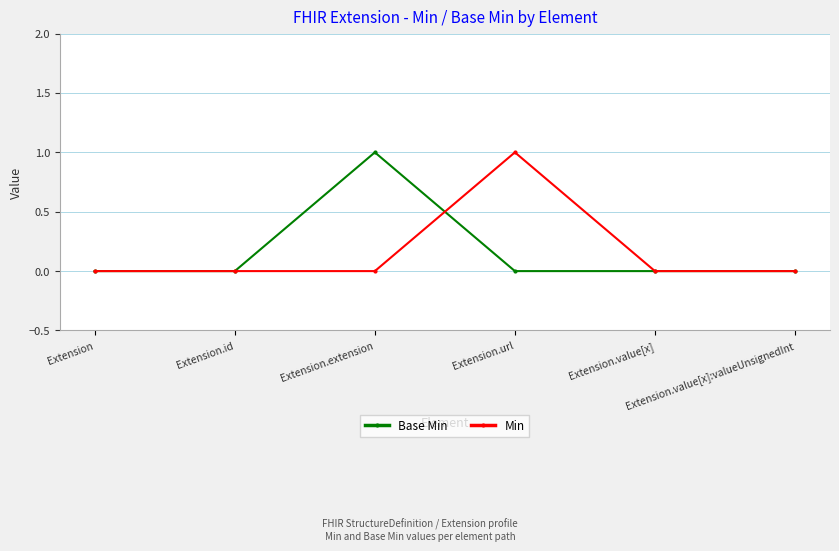

Reading left to right, list all the values displayed in this chart.

Base Min: Extension=0	Extension.id=0	Extension.extension=1	Extension.url=0	Extension.value[x]=0	Extension.value[x]:valueUnsignedInt=0
Min: Extension=0	Extension.id=0	Extension.extension=0	Extension.url=1	Extension.value[x]=0	Extension.value[x]:valueUnsignedInt=0